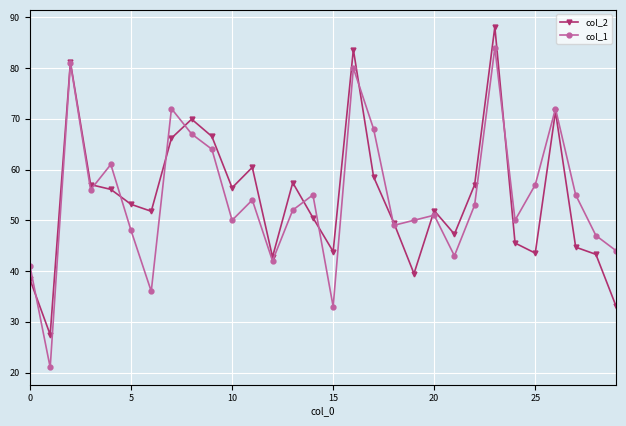

What is the value of the col_2 point at the 17th from the left?

83.6